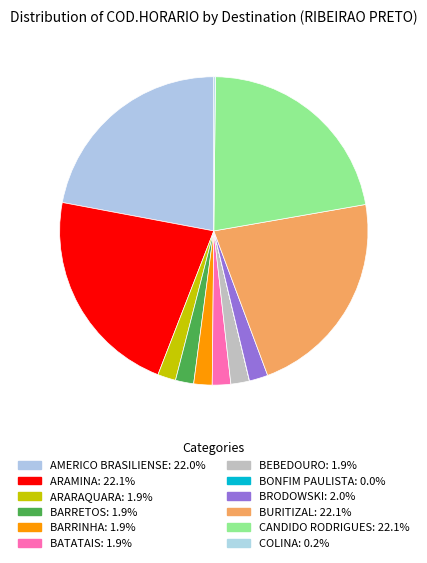

What is the largest slice in the pie chart?

CANDIDO RODRIGUES